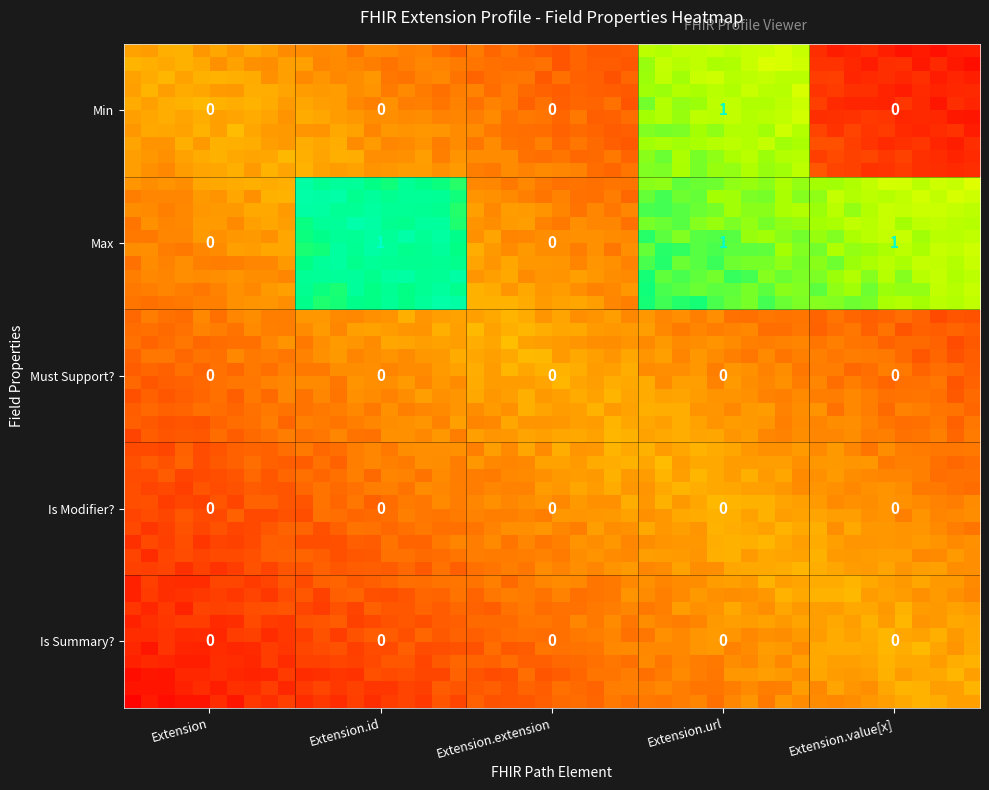

Is the value of Extension.url at 1 greater than the value of Extension.value[x] at 0?

Yes